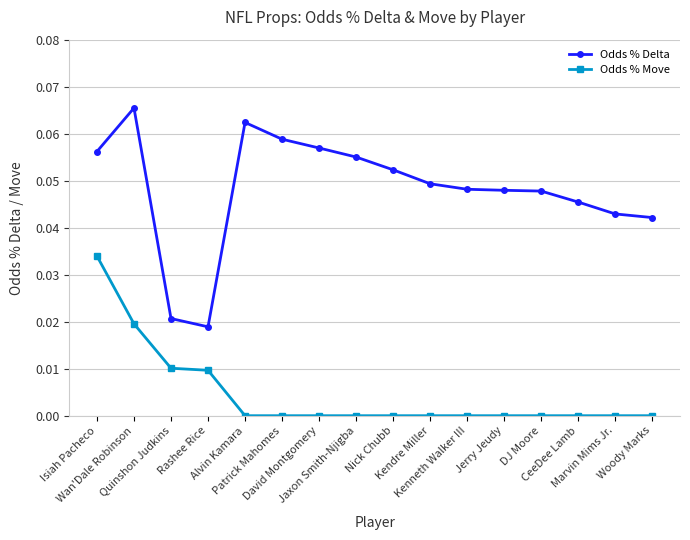

Rank the series by their average value, from highest to lowest.

Odds % Delta, Odds % Move